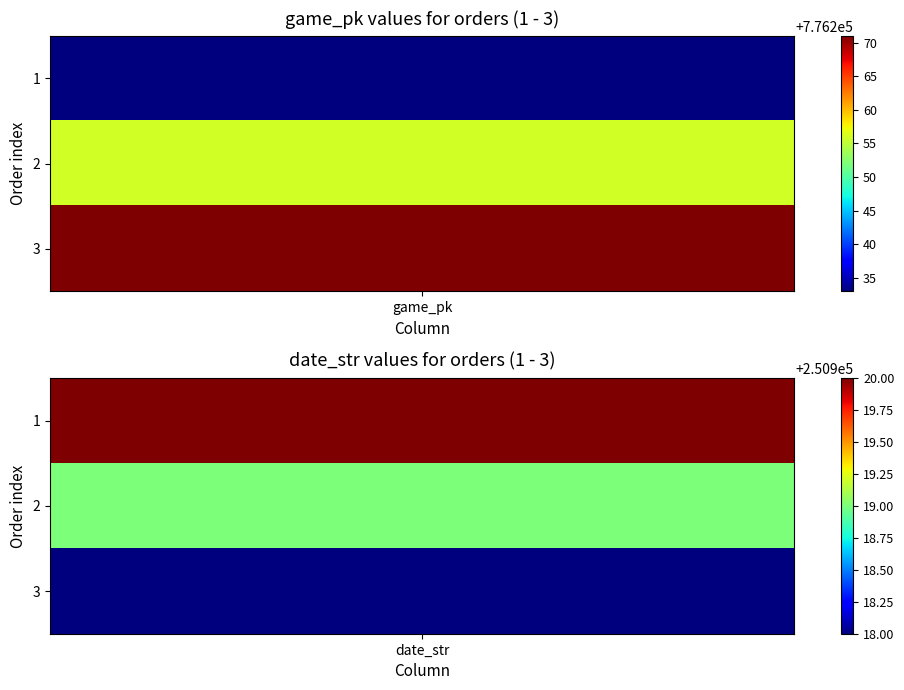

Is the value of order_2 at 1 greater than the value of order_1 at 1?

No